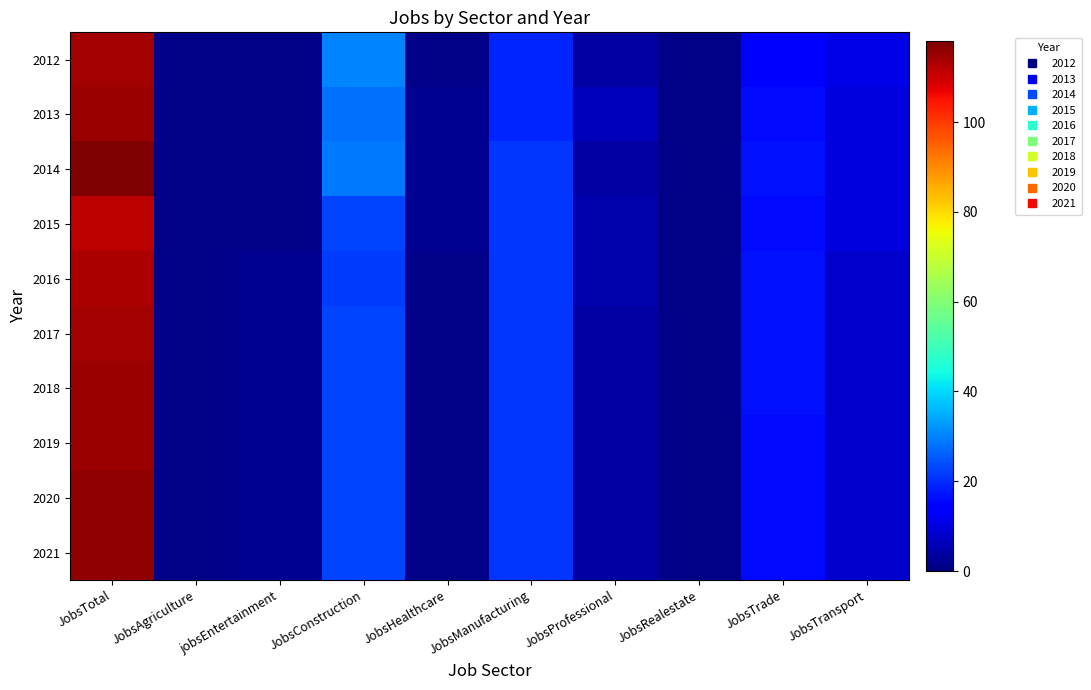

At which category does the chart reach its minimum across all series?

JobsAgriculture